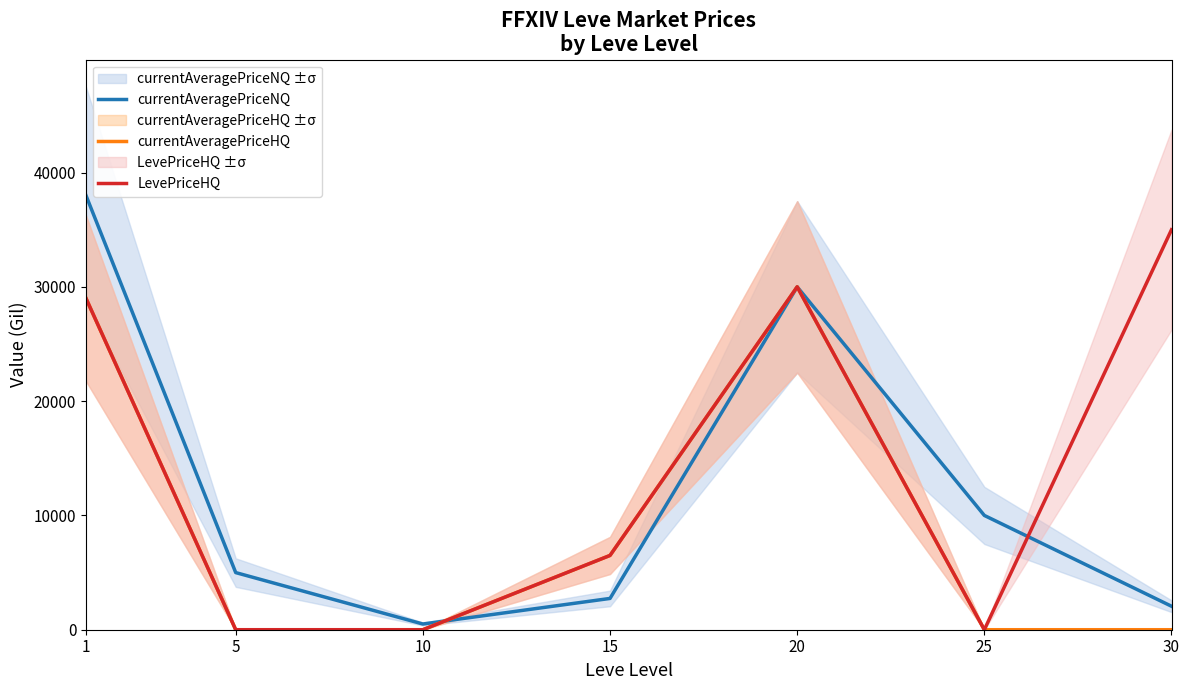

Between 20 and 1, which is larger?

1